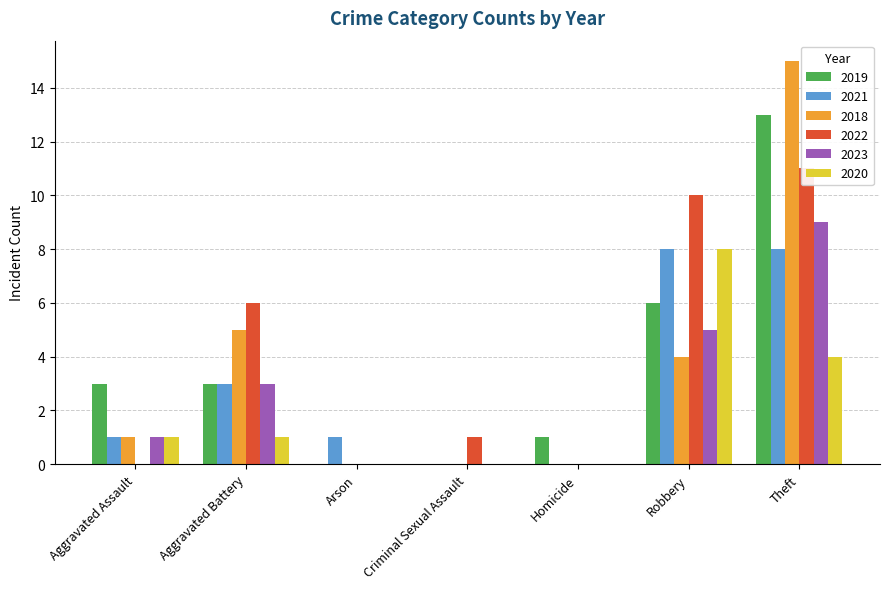

Rank the categories by 2021 value from highest to lowest.

Robbery, Theft, Aggravated Battery, Aggravated Assault, Arson, Criminal Sexual Assault, Homicide